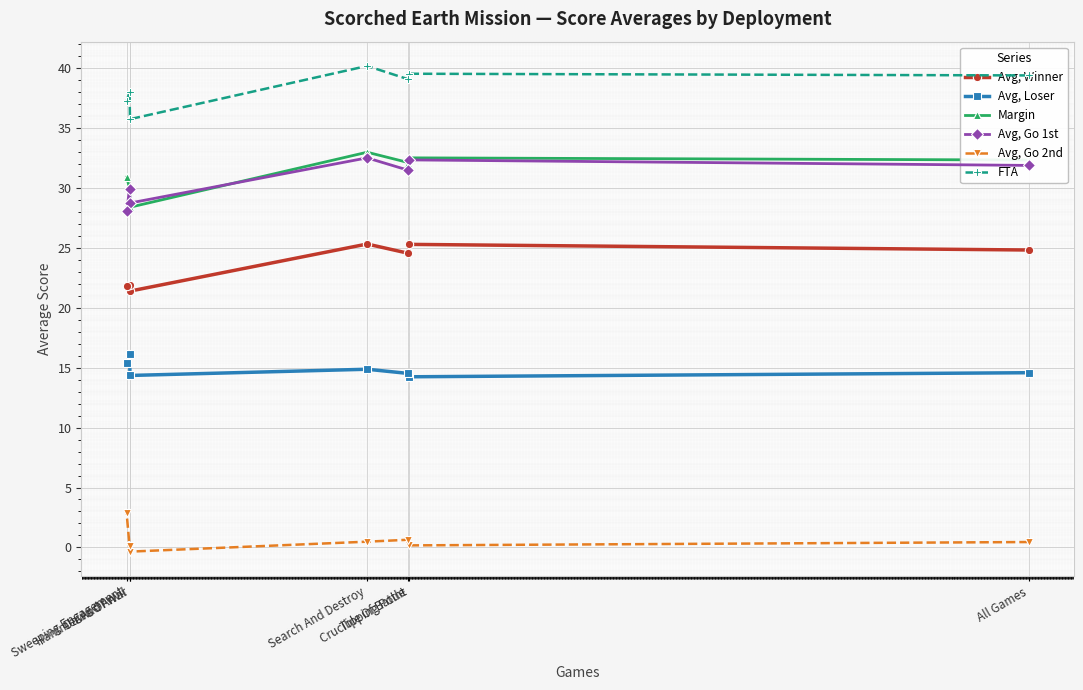

True or false: Avg, Go 1st and Avg, Winner cross at least once.

False